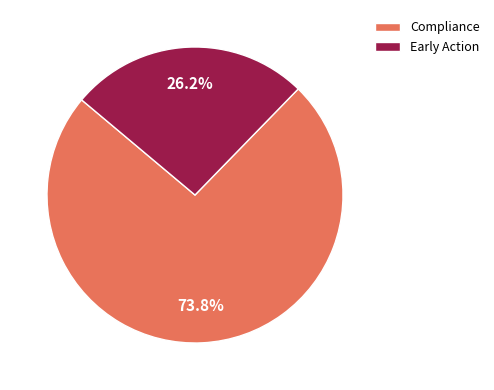

Combined, do Compliance and Early Action account for over 50%?

Yes